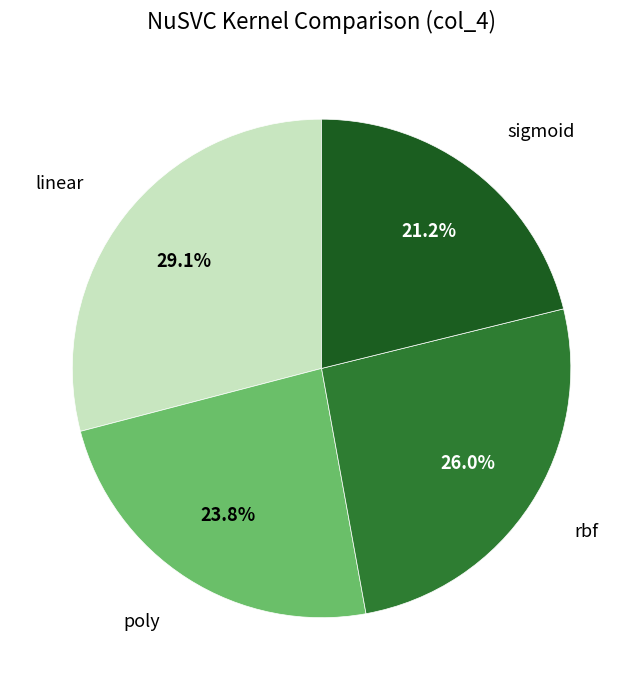

Is there any slice that represents more than half of the pie?

No